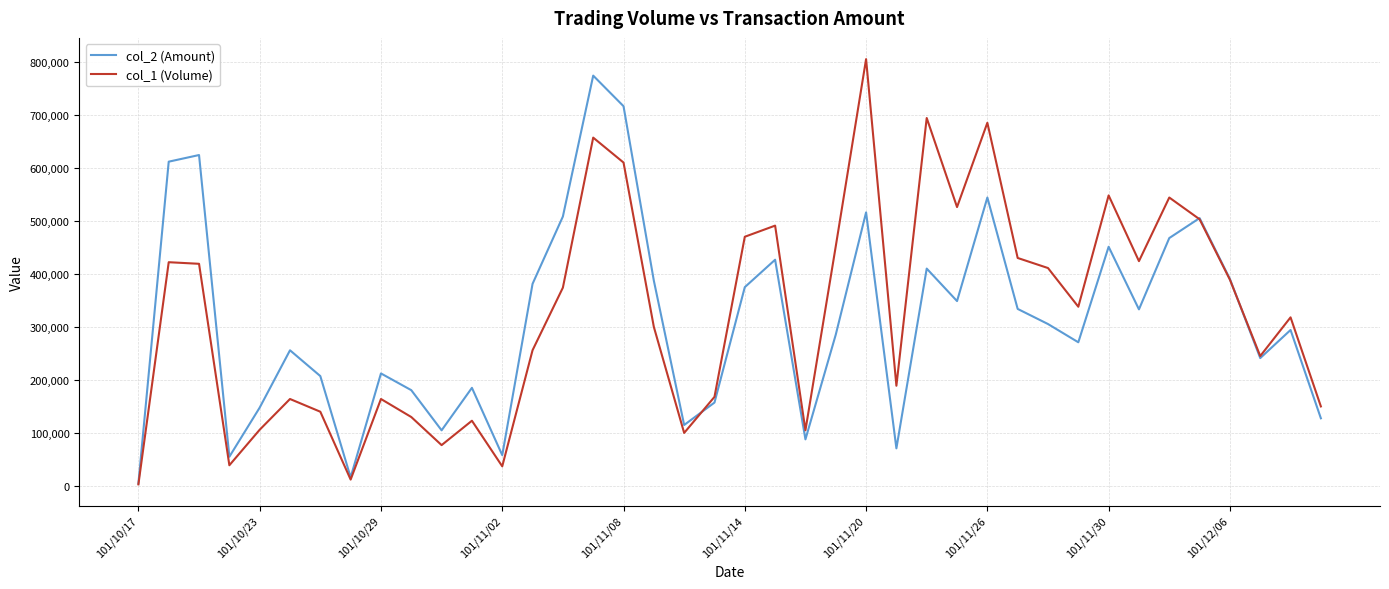

Which label corresponds to the largest value in the chart?

101/11/20